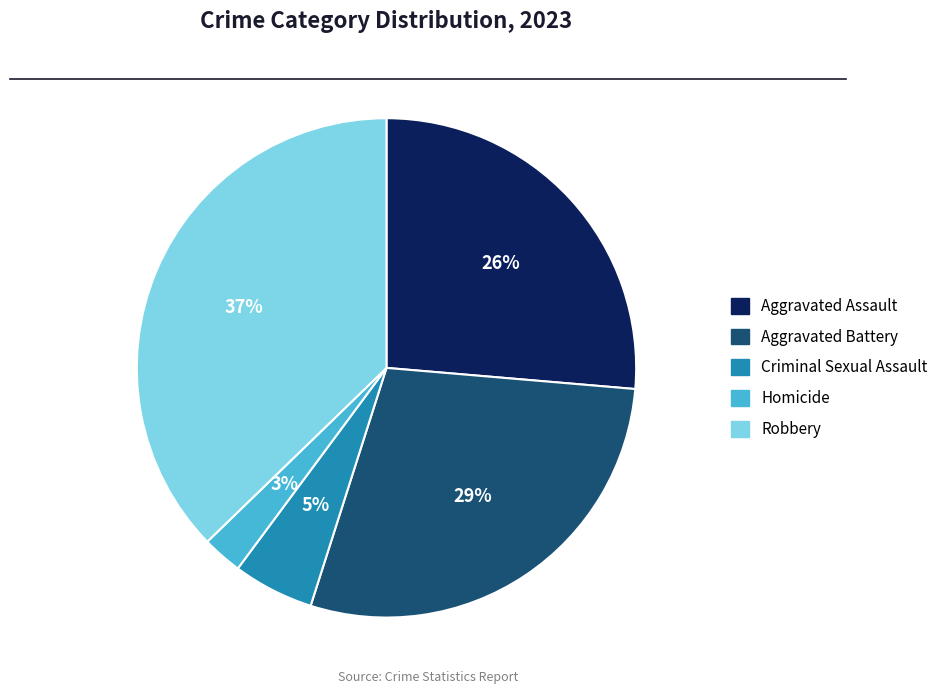

Rank the categories by value from highest to lowest.

Robbery, Aggravated Battery, Aggravated Assault, Criminal Sexual Assault, Homicide